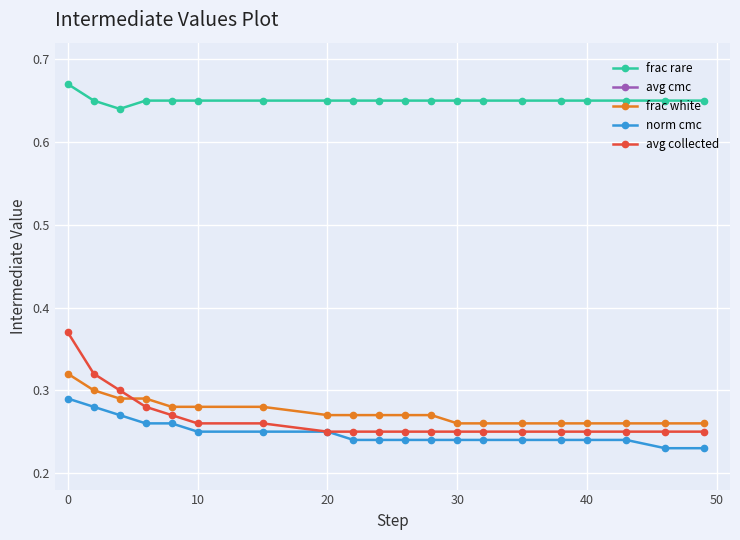

What are all the series names shown in the legend?

frac rare, avg cmc, frac white, norm cmc, avg collected